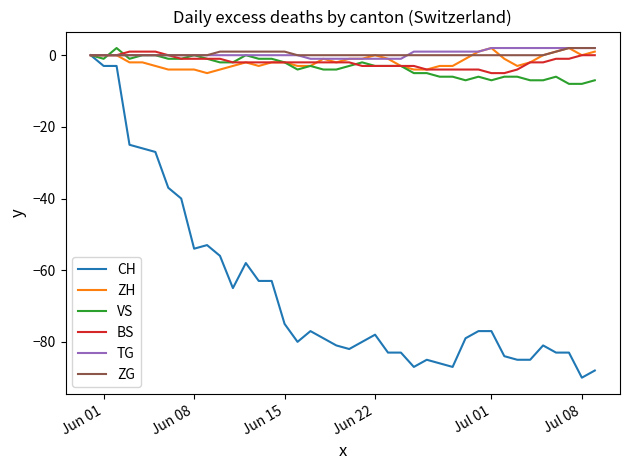

What is the lowest value of the BS series?

-5